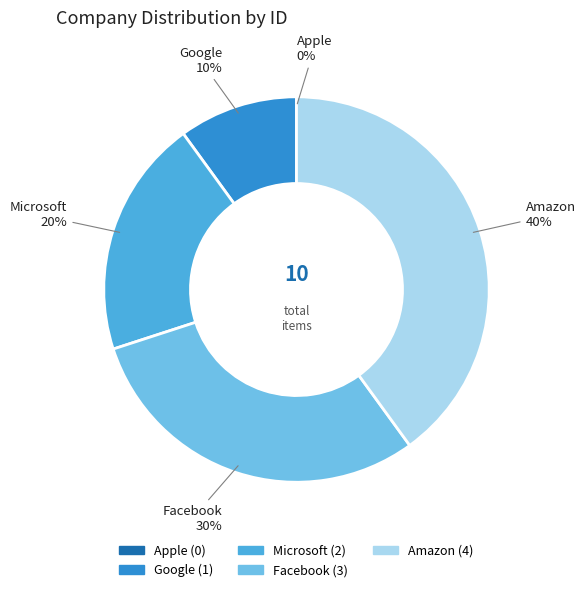

To the nearest percent, what percentage of the pie is Facebook?

30%